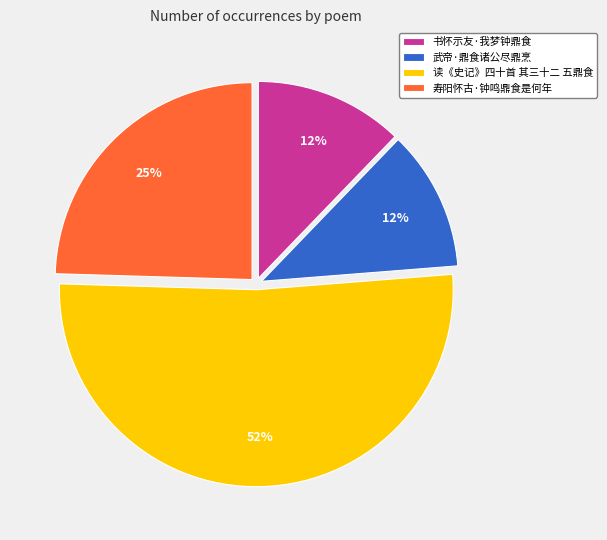

Is it true that 读《史记》四十首 其三十二 五鼎食 is 52% of the pie?

True